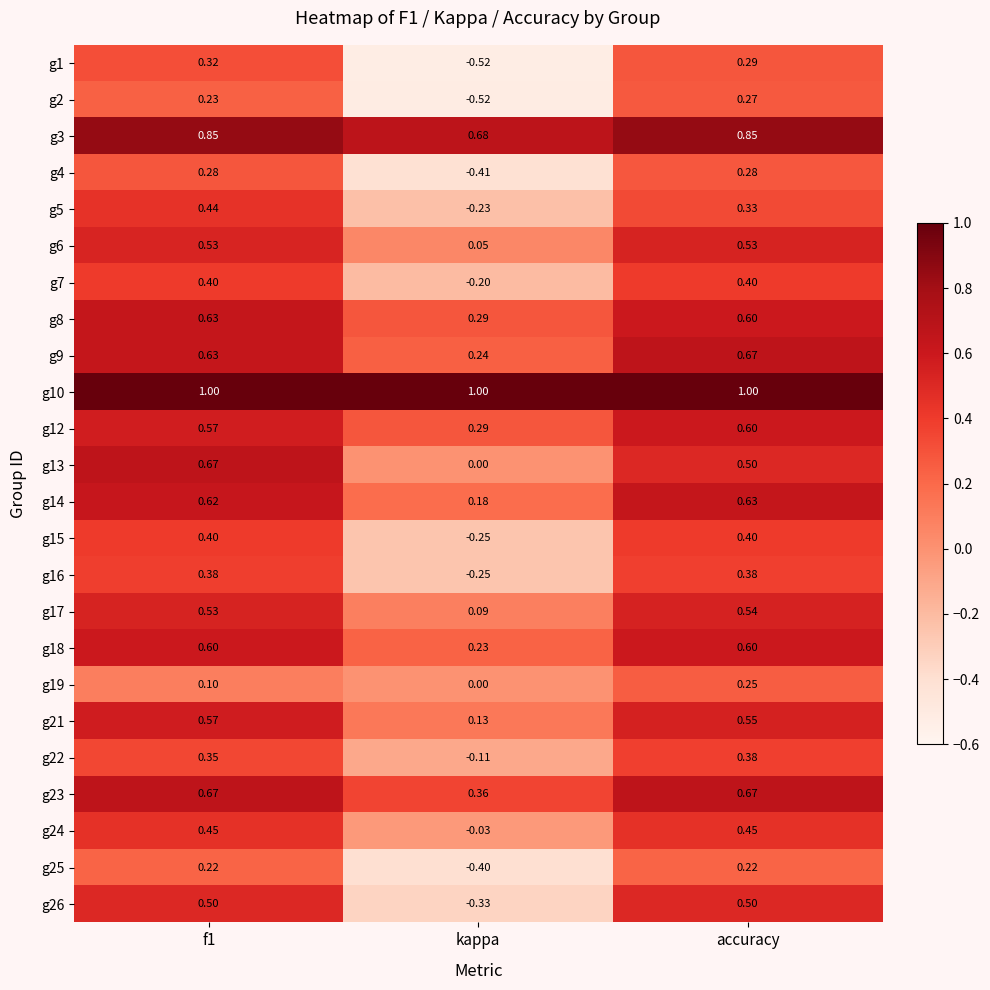

Is the value of g2 at kappa greater than the value of g22 at accuracy?

No